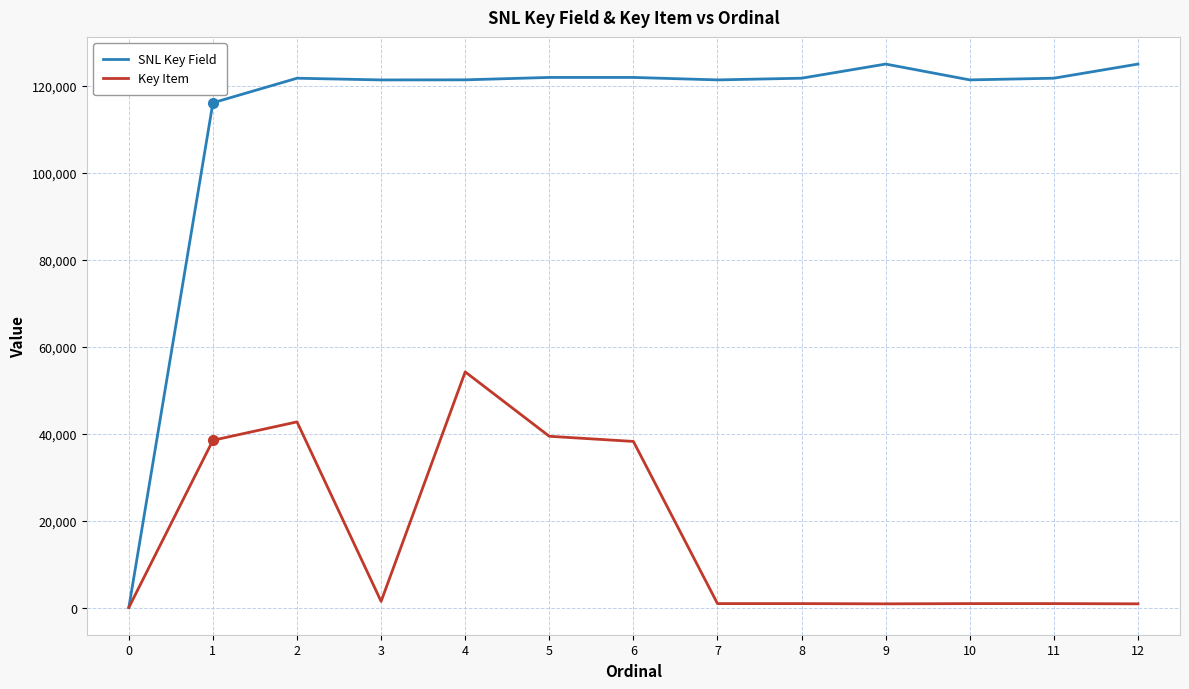

Is it true that Key Item equals 42721 at 2?

True